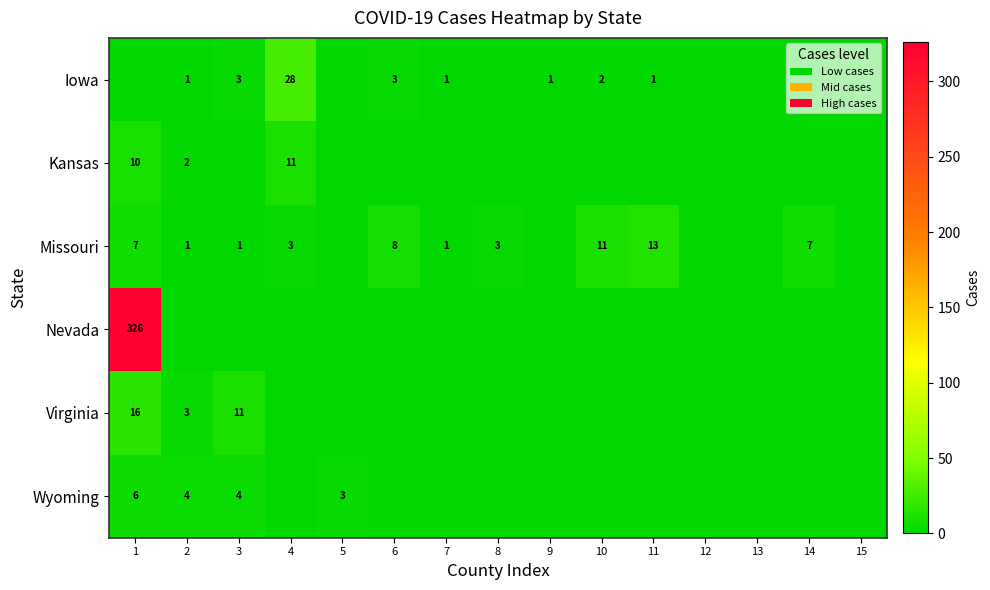

What is the difference between the highest and lowest values at 4?

28